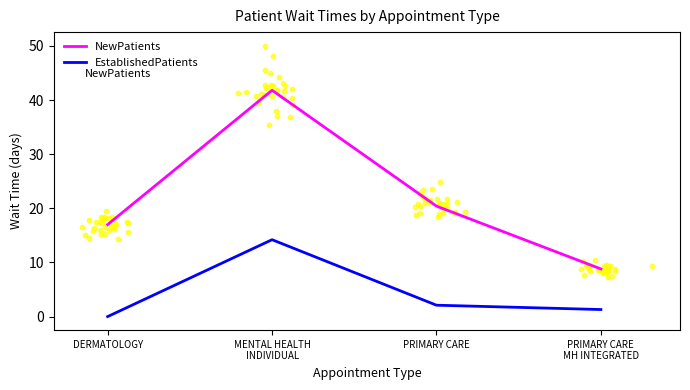

What is the total value across all series at DERMATOLOGY?

17.0